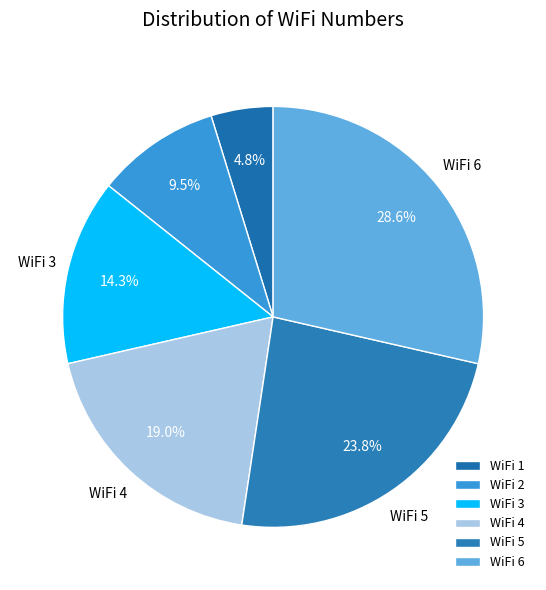

How many slices are in this pie chart?

6